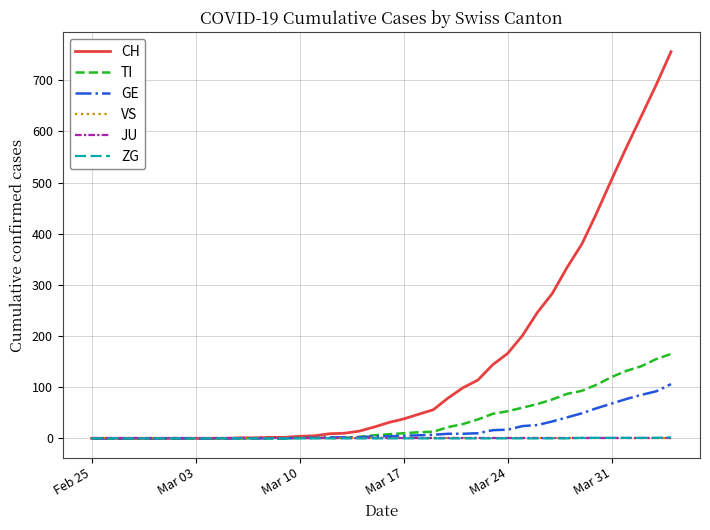

Does the chart have visible grid lines?

Yes